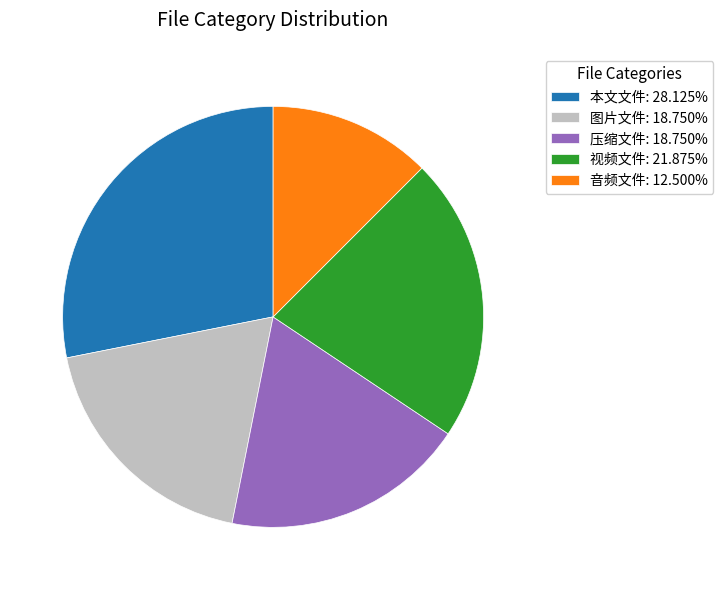

Is there a majority slice in this chart?

No